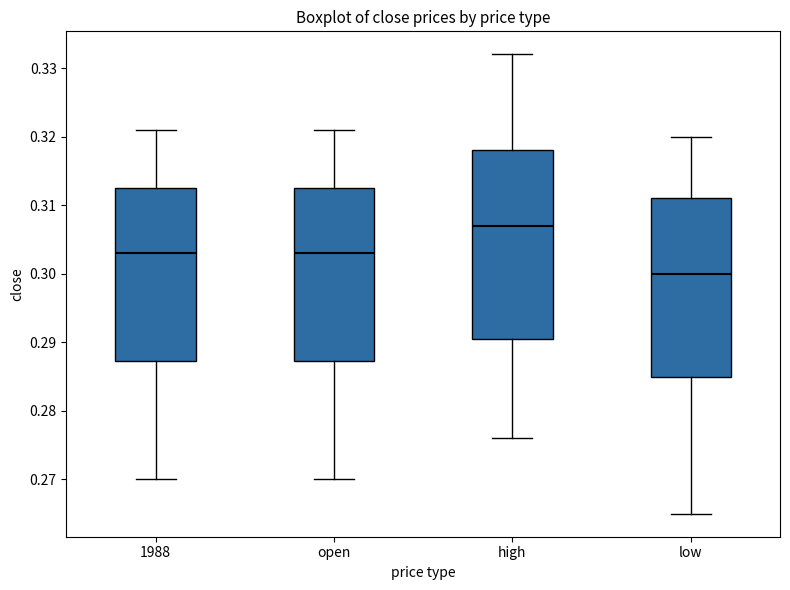

Where does the upper whisker of the box for low end on the y-axis? The values are not printed on the chart, so give them approximately, as read against the axis.

0.320